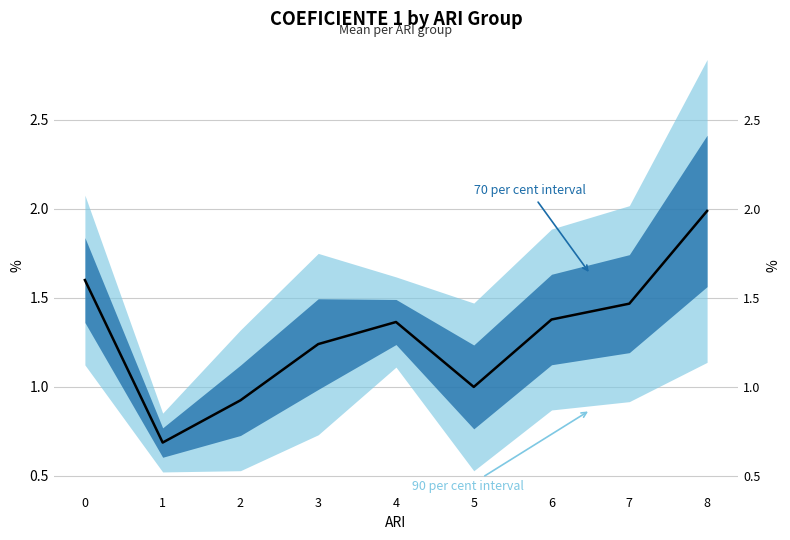

What is the difference between the second highest and second lowest values?

0.7